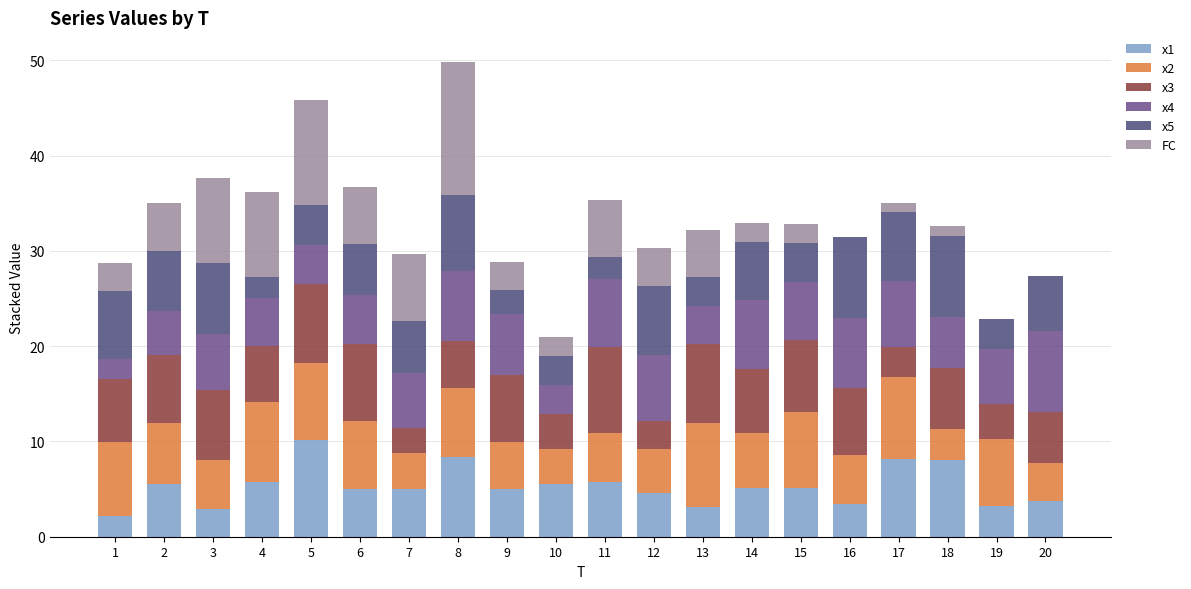

Are the bars grouped side by side (vs. stacked)?

No